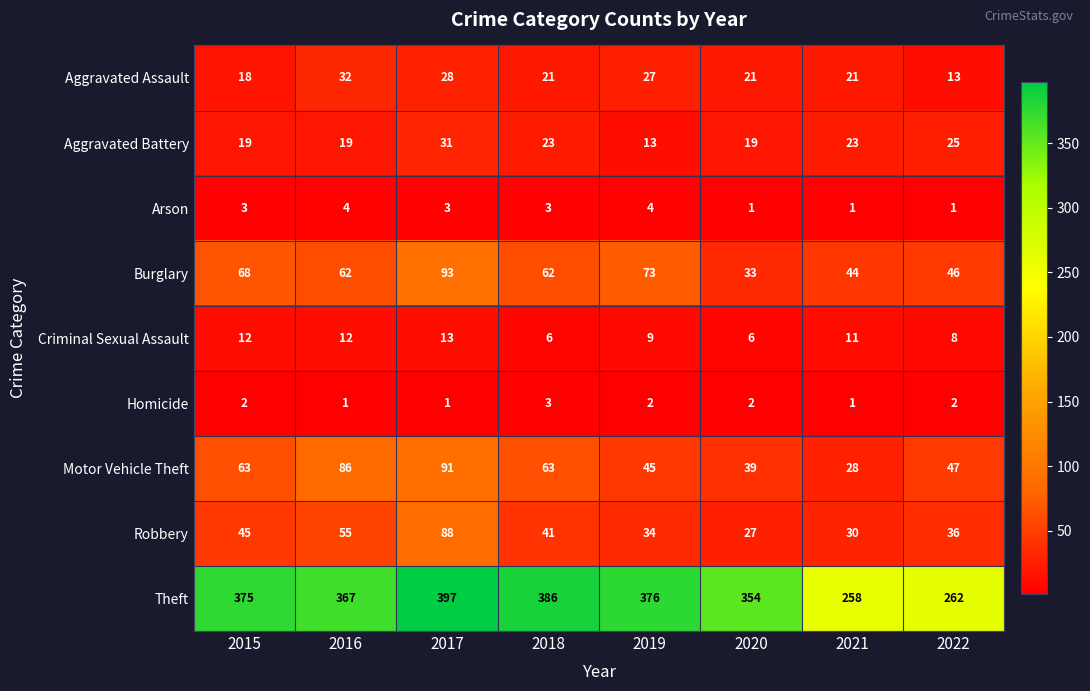

Rank the series by their maximum value, from highest to lowest.

Theft, Burglary, Motor Vehicle Theft, Robbery, Aggravated Assault, Aggravated Battery, Criminal Sexual Assault, Arson, Homicide